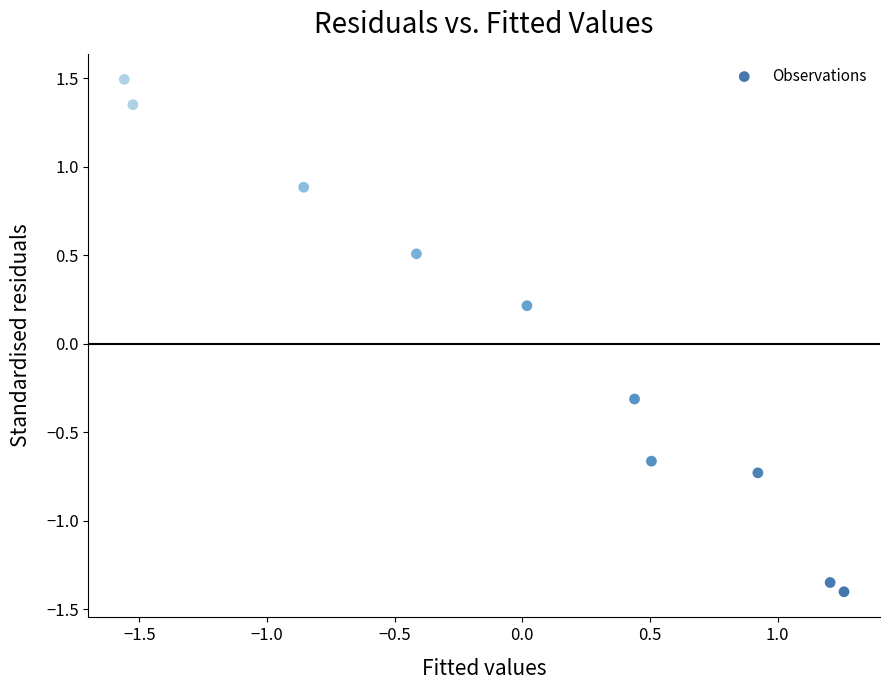

What is the range of X values (max minus min)?

2.8